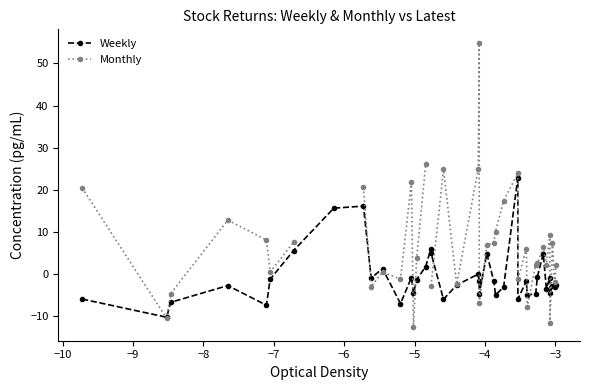

How many values in the Monthly series are below 6?

19